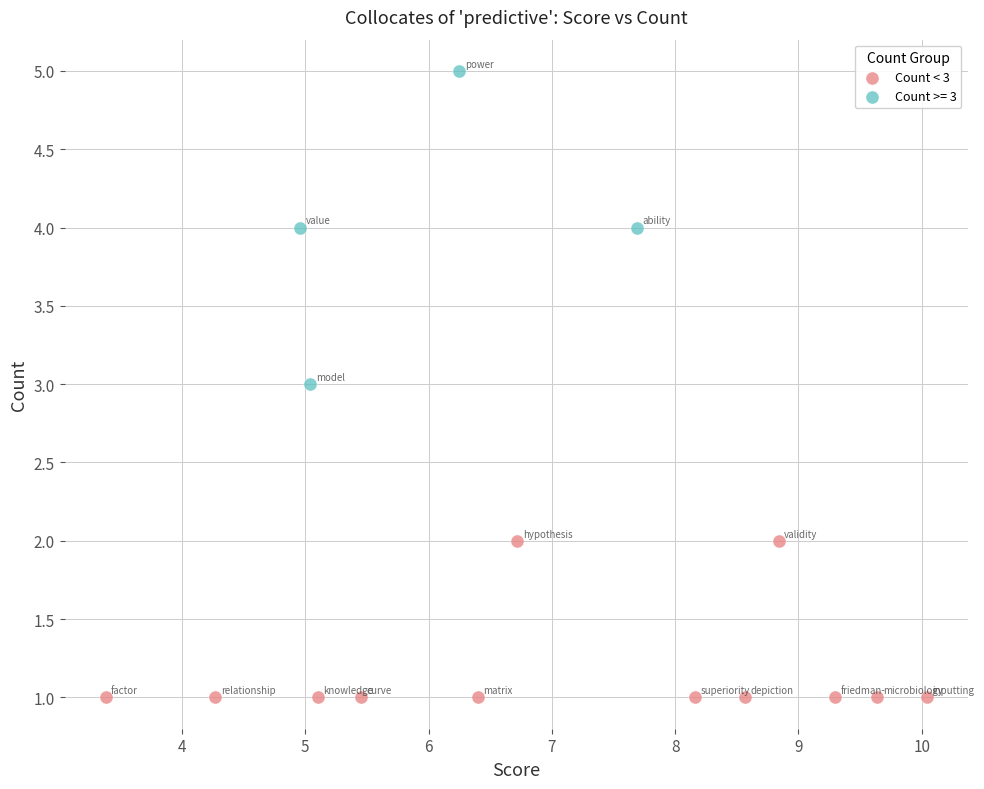

Which series has the widest spread of Y values?

Count >= 3